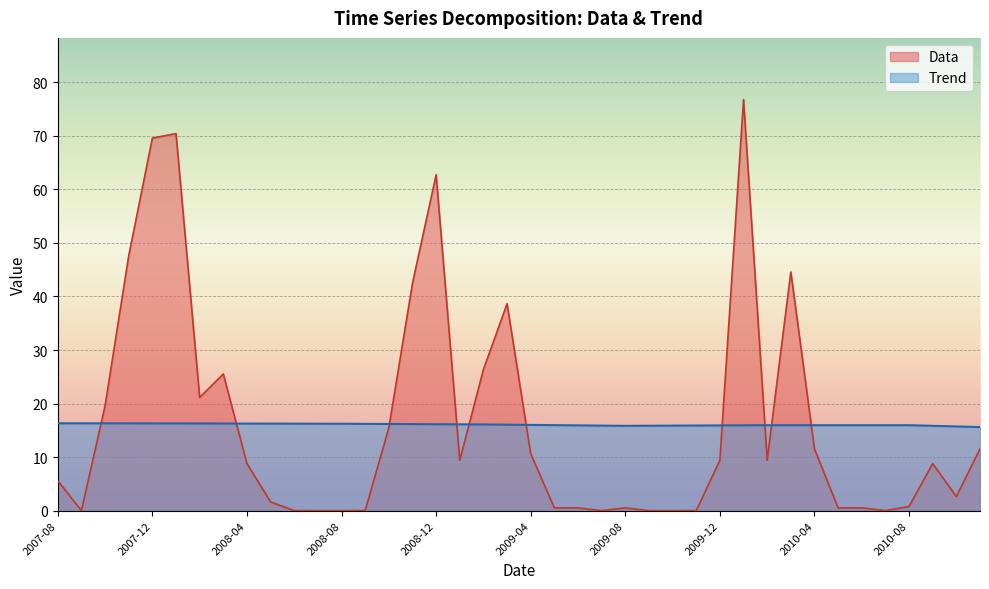

In Data, how many points are lower than both neighbors (excluding endpoints)?

7